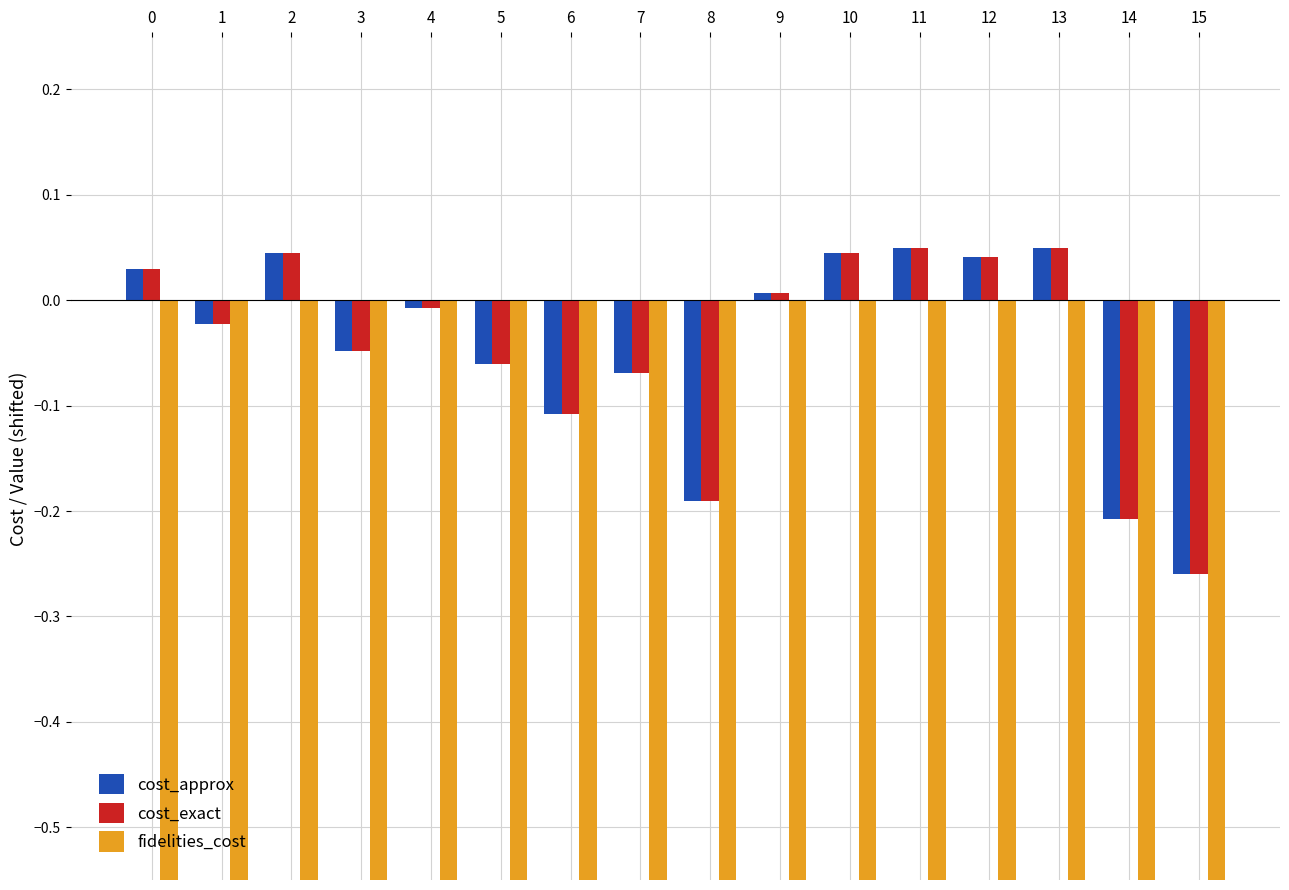

What is the difference between the highest and lowest values at 10?

1.0